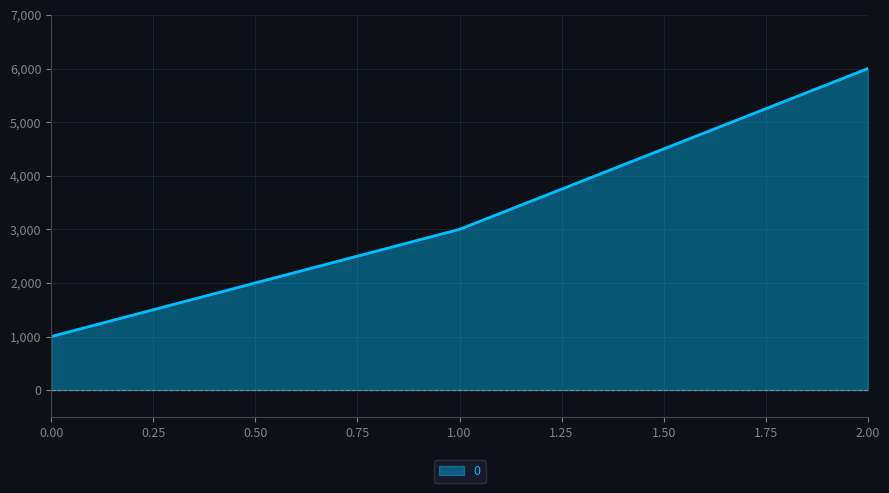

How many lines are shown in the chart?

1